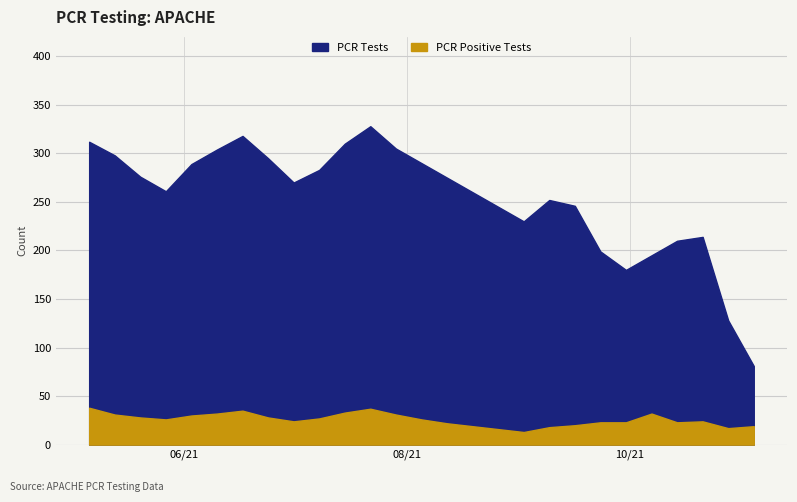

True or false: PCR Positive Tests and PCR Tests intersect in this chart.

False